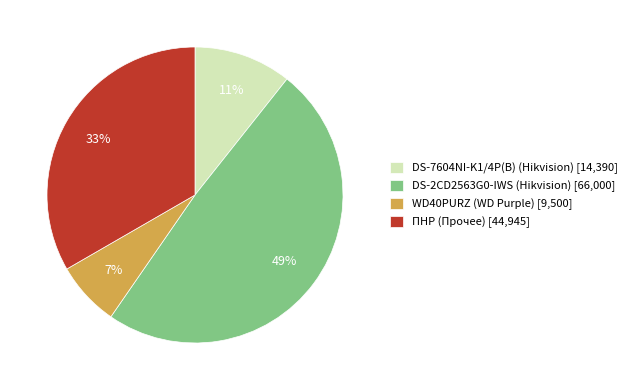

To the nearest percent, what portion does ПНР (Прочее) represent?

33%